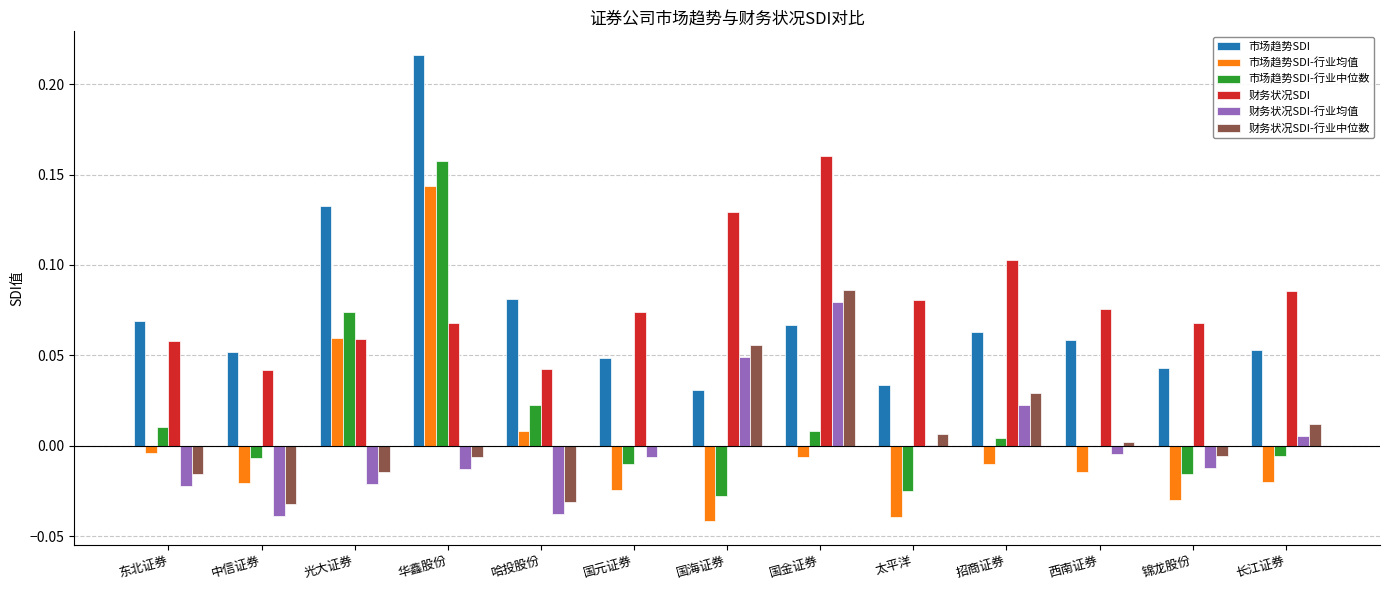

Which label corresponds to the largest value in the chart?

华鑫股份